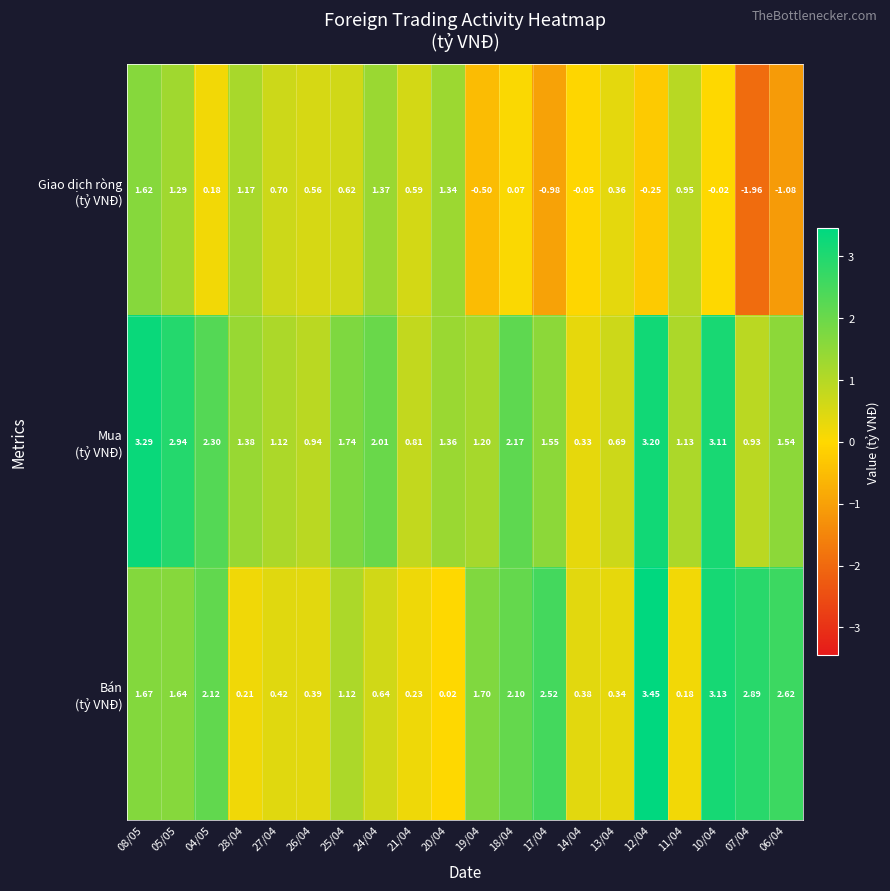

Which series has the largest range (max minus min)?

Giao dịch ròng (tỷ VNĐ)